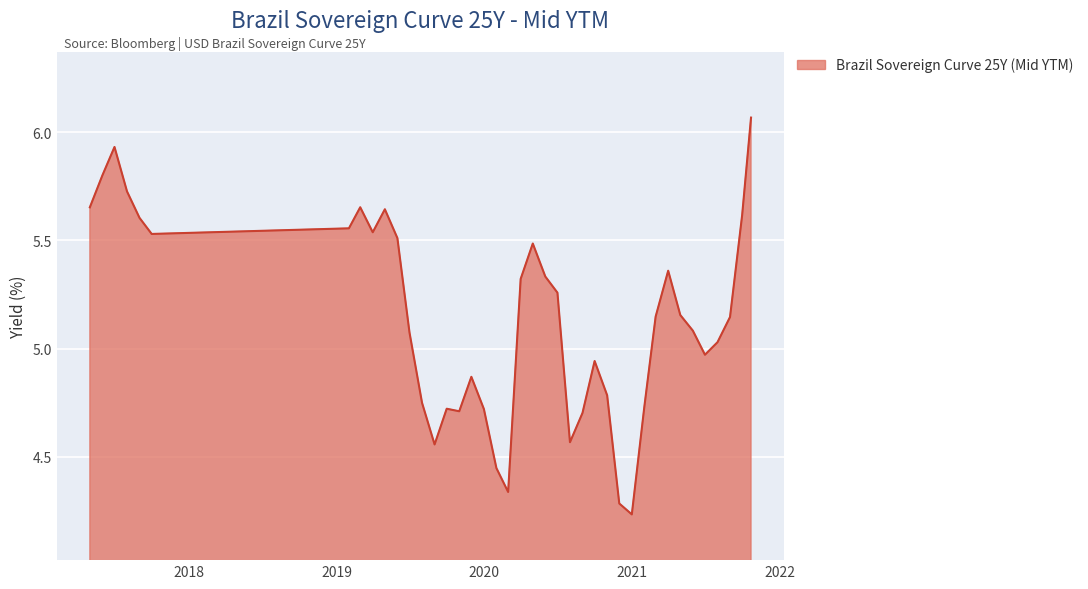

What is the difference between the maximum and minimum values?

1.8